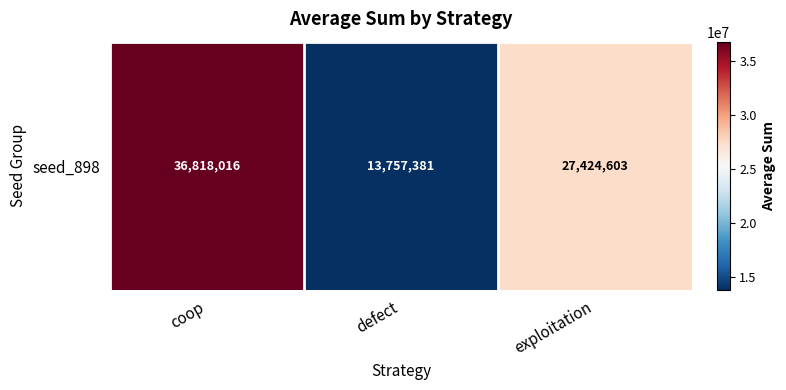

Approximately how many times larger is the value at coop compared to exploitation?

1.3